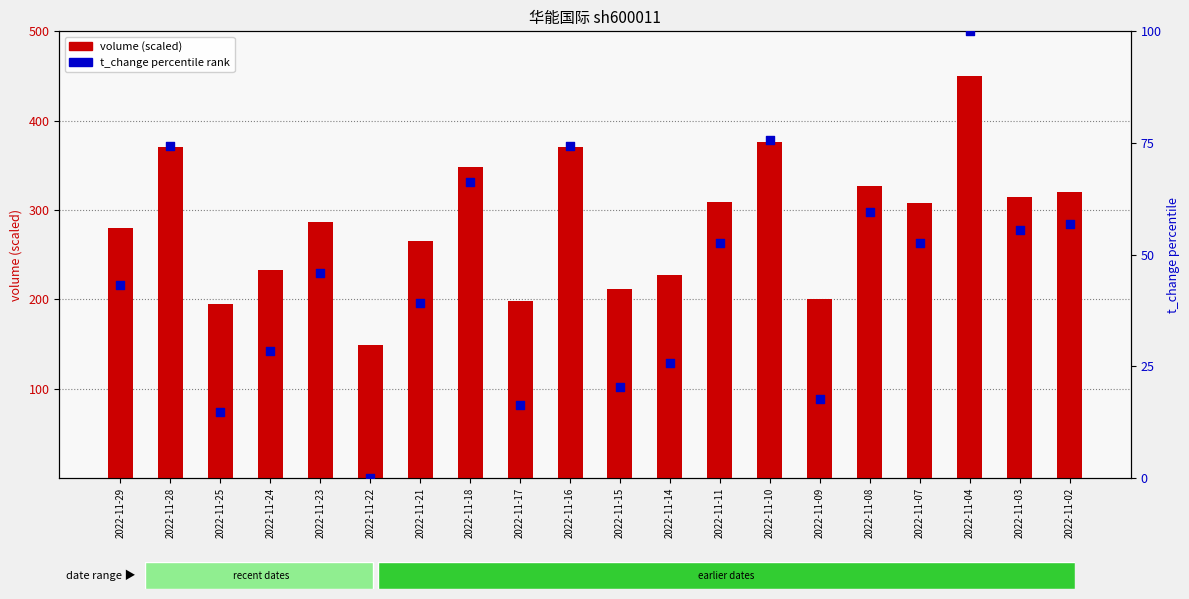

Is the value of volume (scaled) at 2022-11-03 greater than the value of t_change (percentile) at 2022-11-07?

Yes